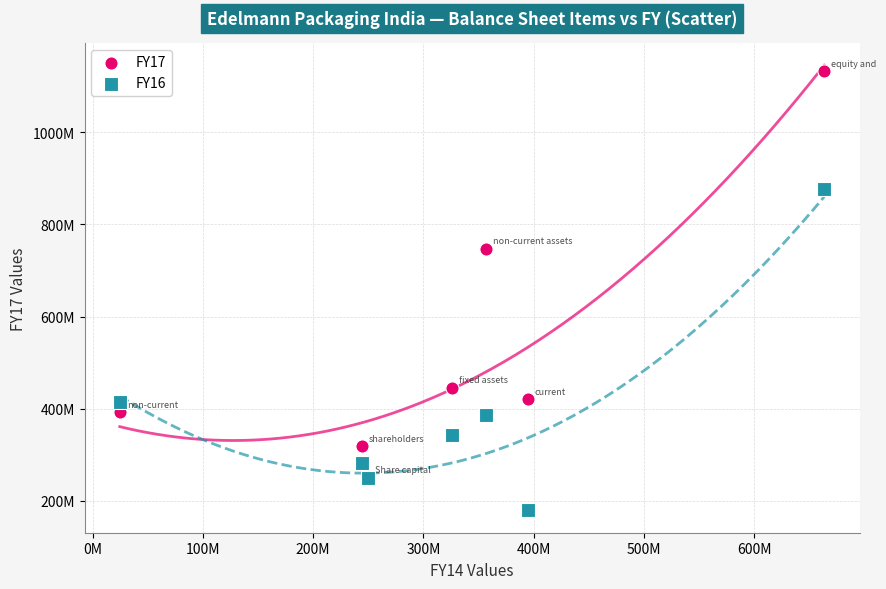

Which series contains the lowest Y value?

FY16